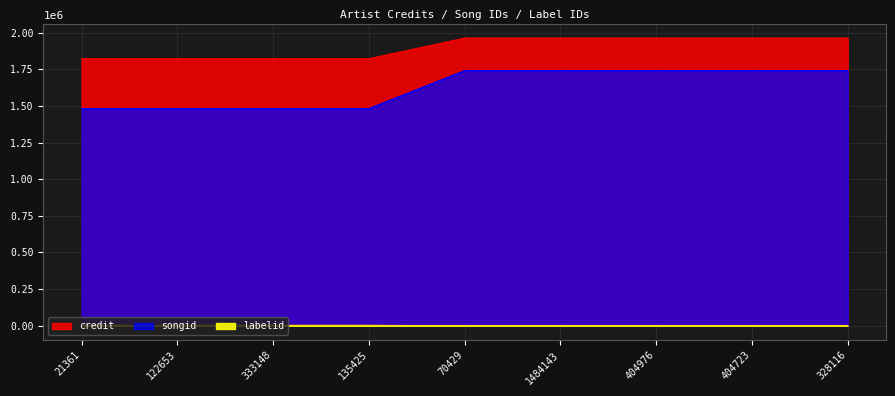

How many lines are shown in the chart?

3